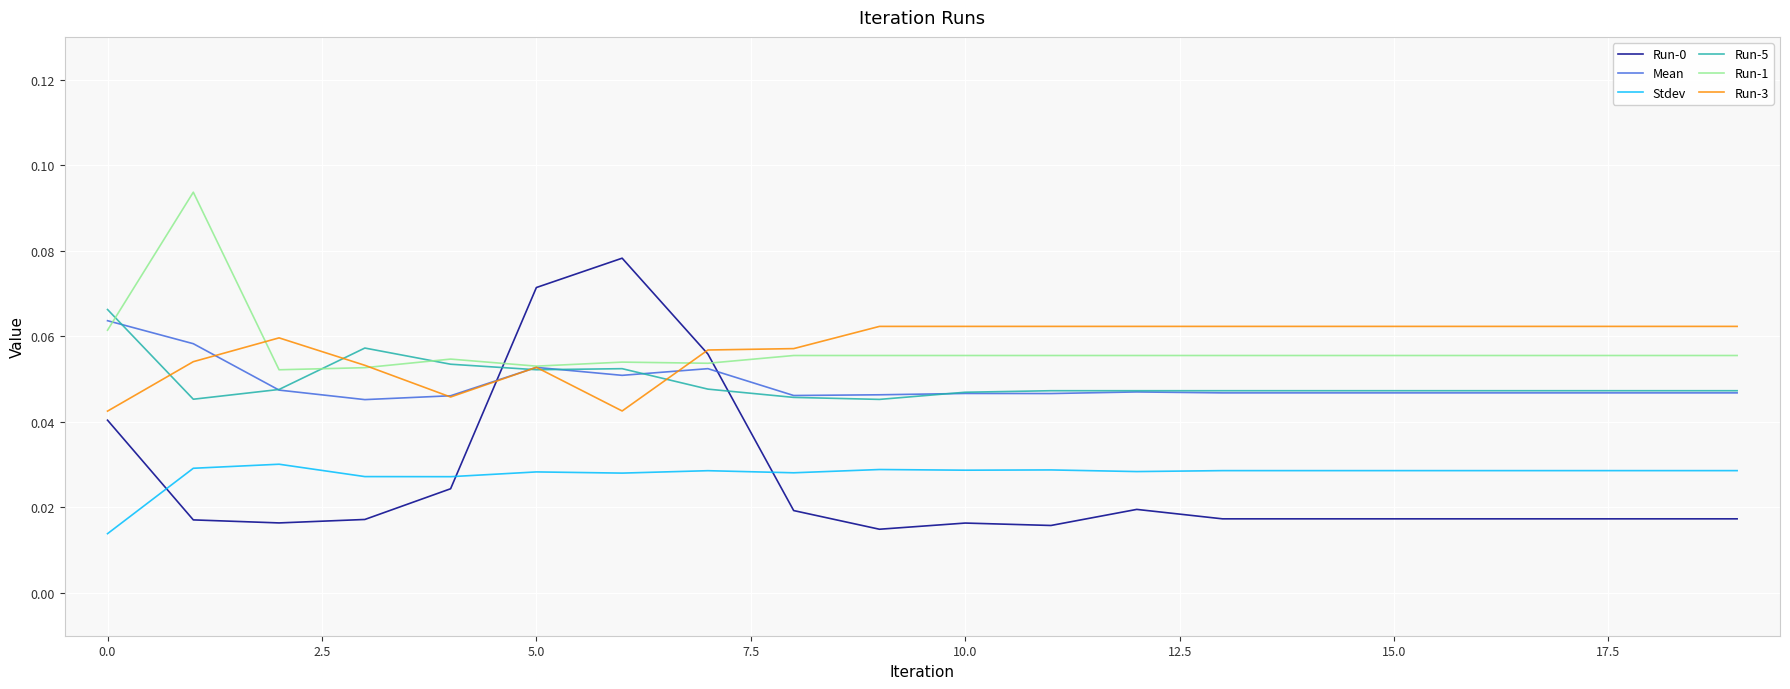

True or false: Stdev and Run-5 intersect in this chart.

False